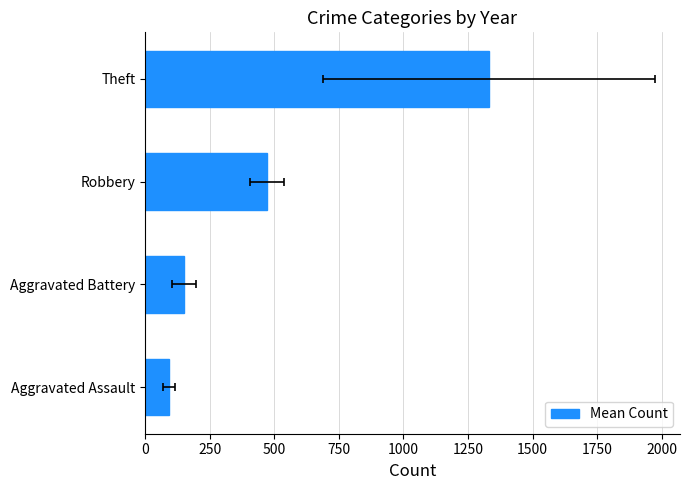

Read the value at Theft.

1330.2